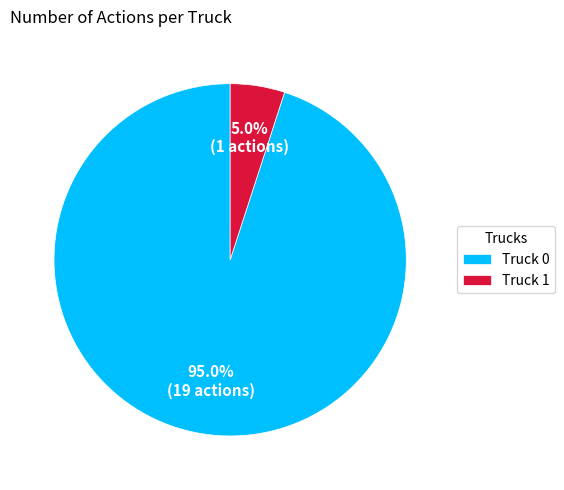

Between Truck 1 and Truck 0, which is larger?

Truck 0